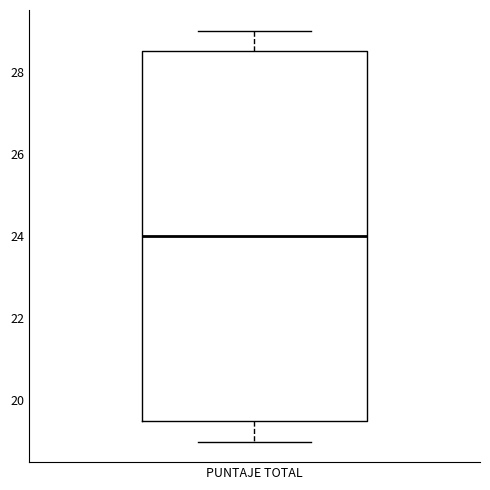

Where does the median line of the box for PUNTAJE TOTAL sit on the y-axis? The values are not printed on the chart, so give them approximately, as read against the axis.

24.0